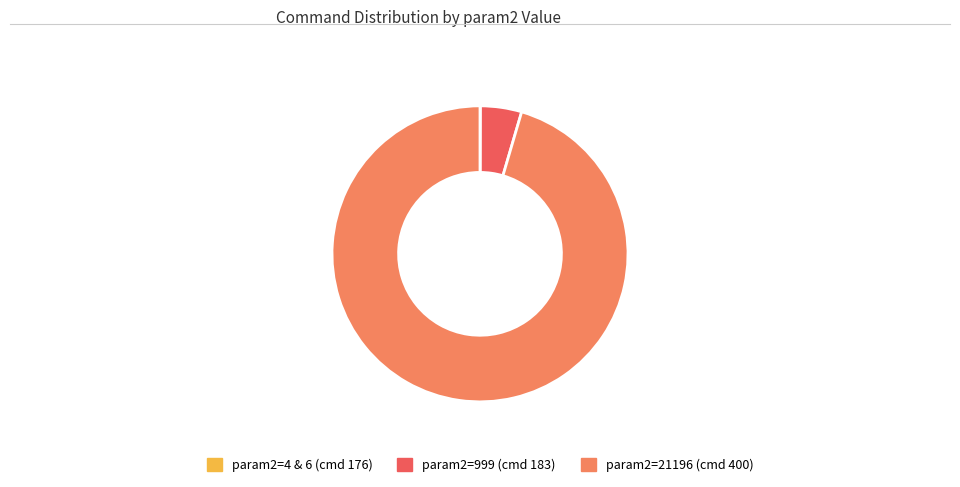

Which has a higher value, param2=999 (cmd 183) or param2=21196 (cmd 400)?

param2=21196 (cmd 400)